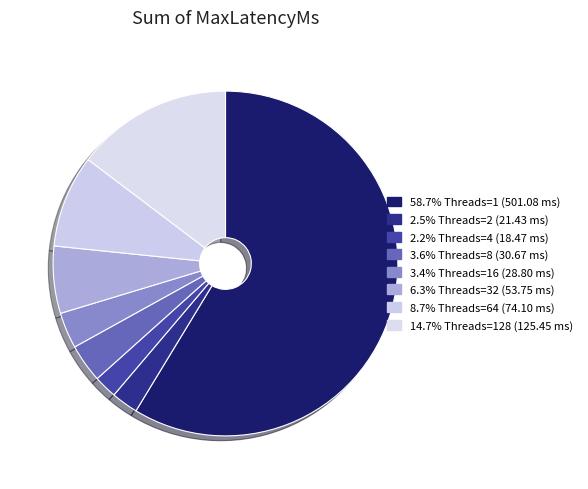

Which category has the smallest portion of the pie?

4